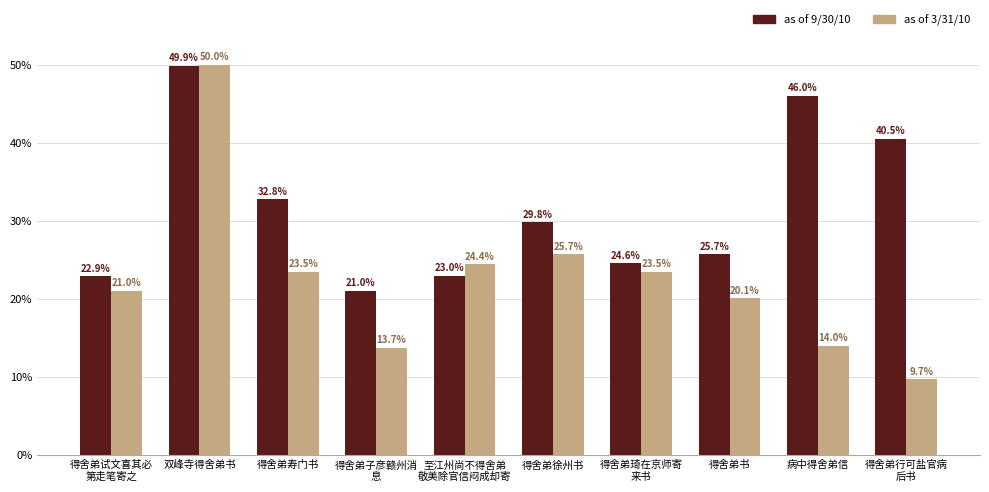

What is the total value across all series at 得舍弟徐州书?

55.5